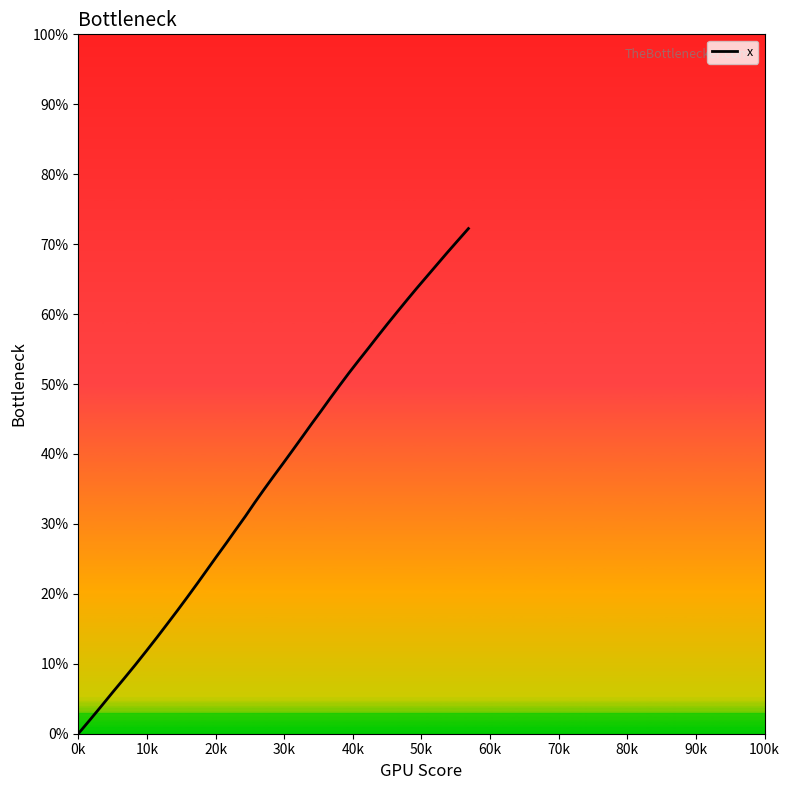

What is the maximum value shown in the chart?

72.2